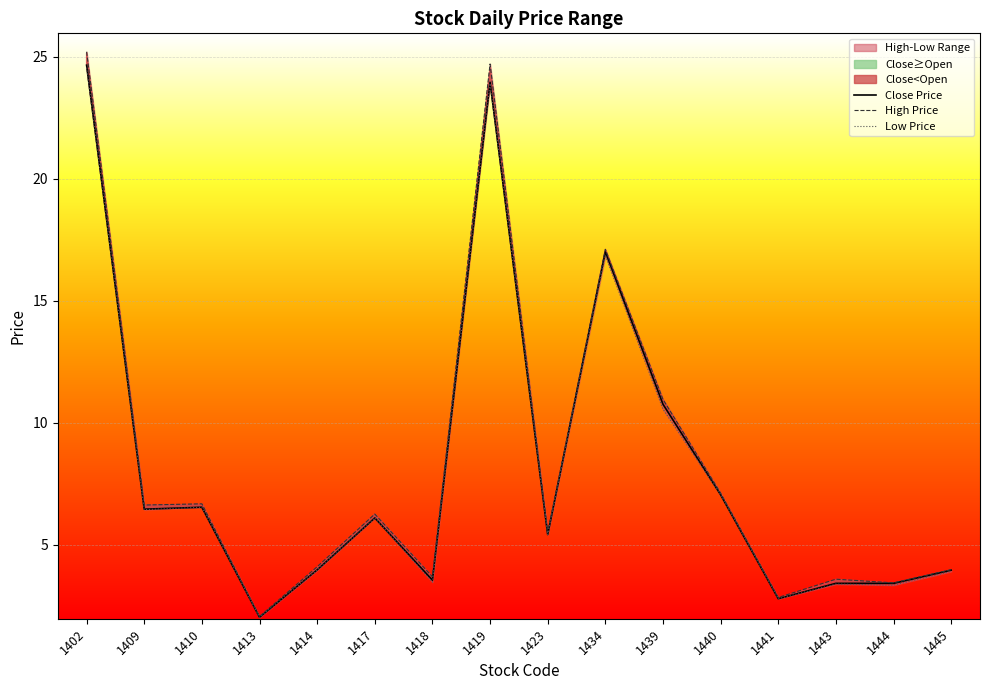

At which category does High Price reach its first local peak?

1410